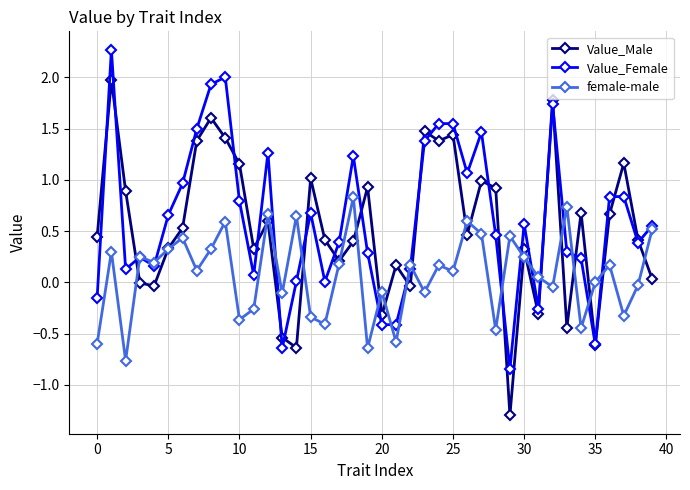

What are all the series names shown in the legend?

Value_Male, Value_Female, female-male